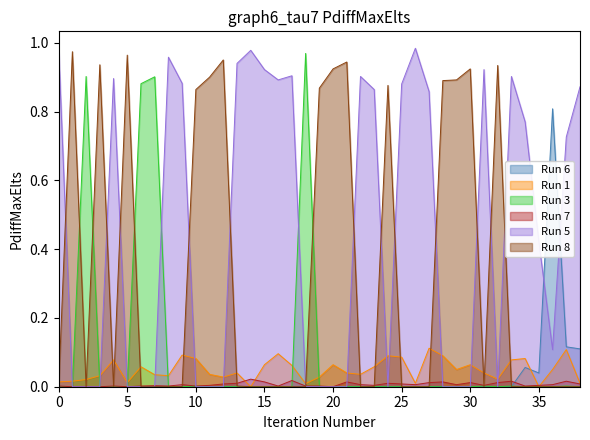

The Run 5 series shows 0.3 at 10. True or false?

False